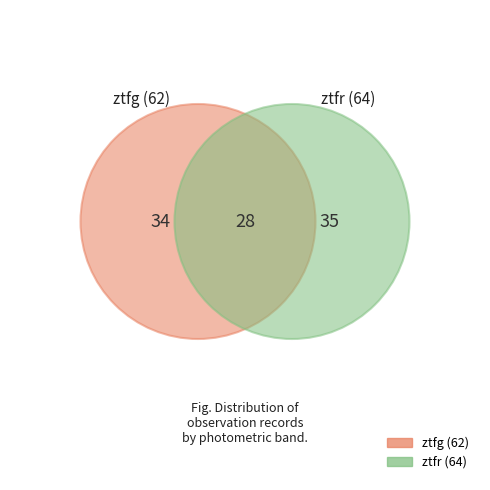

Which has a higher value, ztfg or ztfr?

ztfr